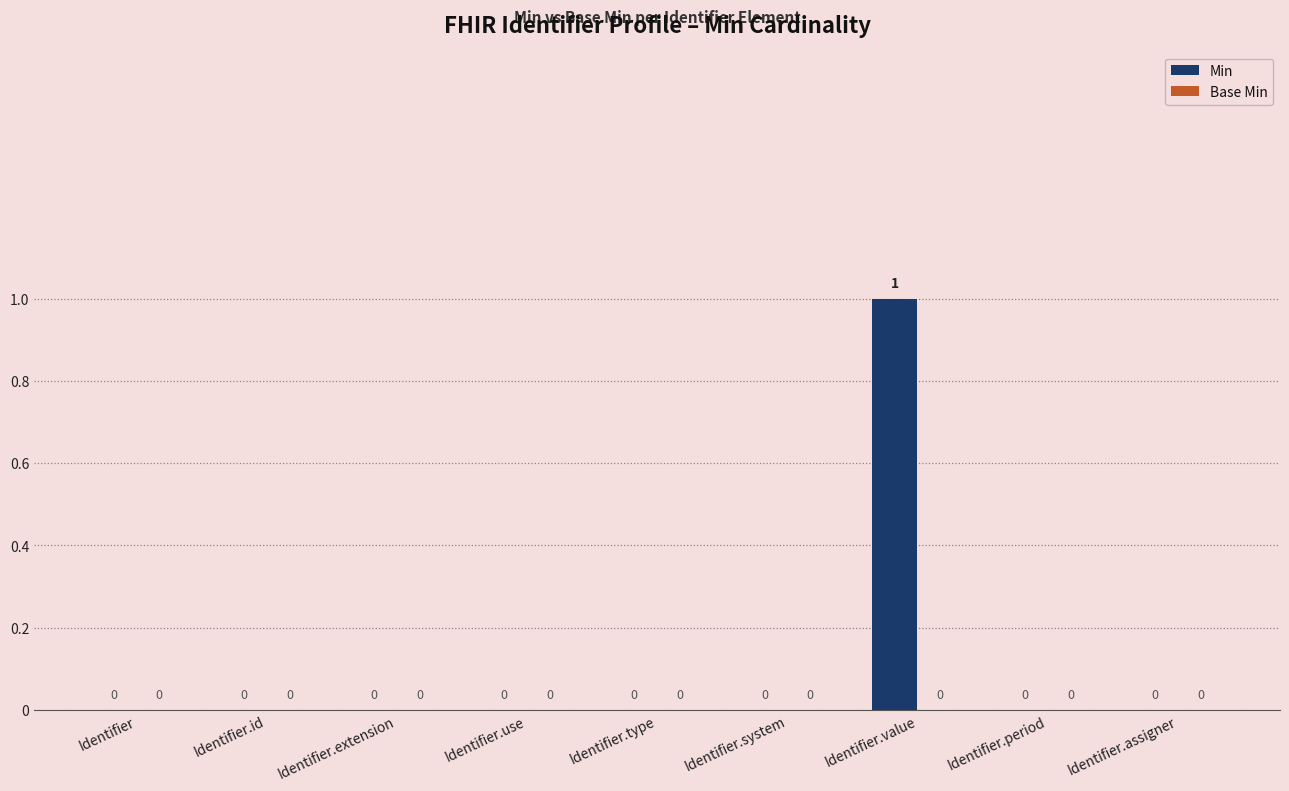

Are the bars horizontal?

No